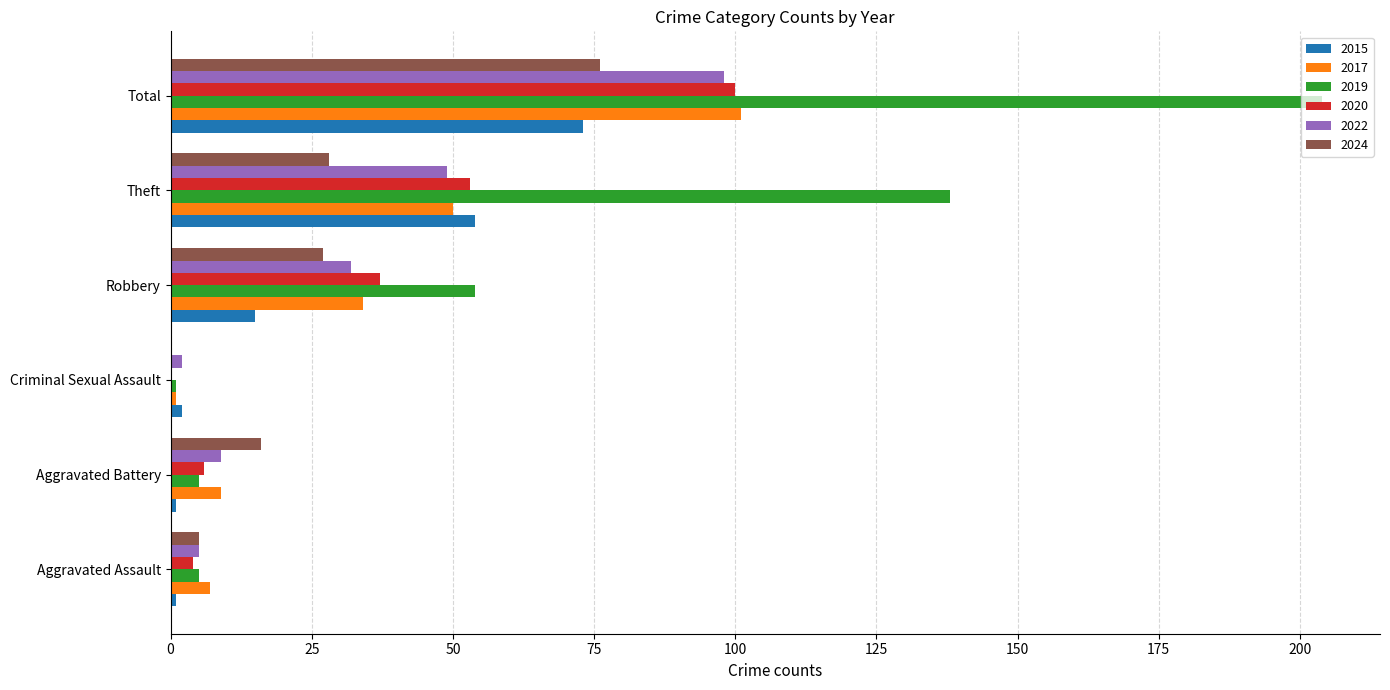

Is it true that 2020 equals 100 at Total?

True